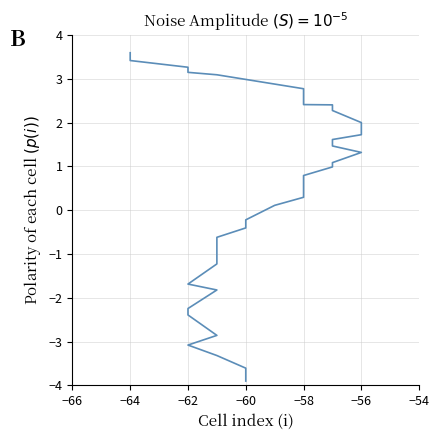

The chart shows a value of 0.8 at −58. True or false?

False